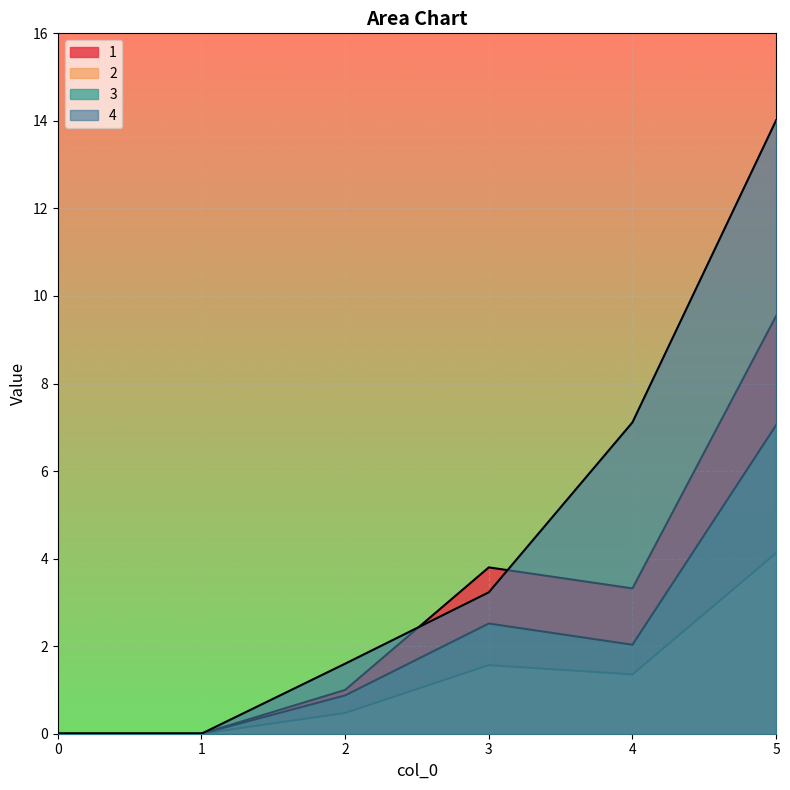

True or false: 3 and 4 intersect in this chart.

False